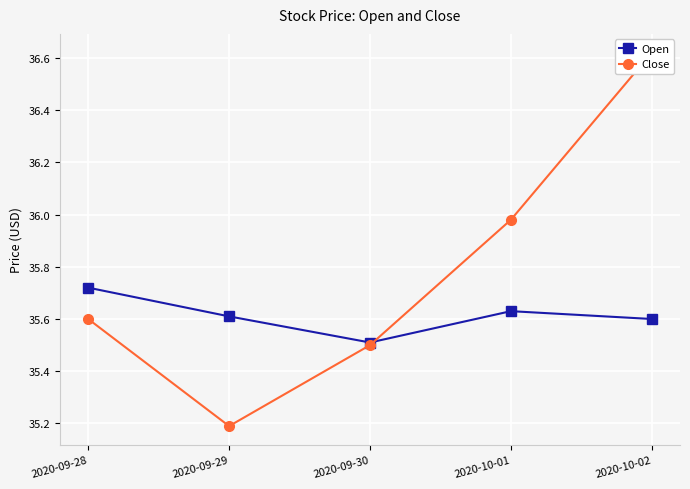

True or false: Close has a value of 17.3 at 2020-10-02.

False